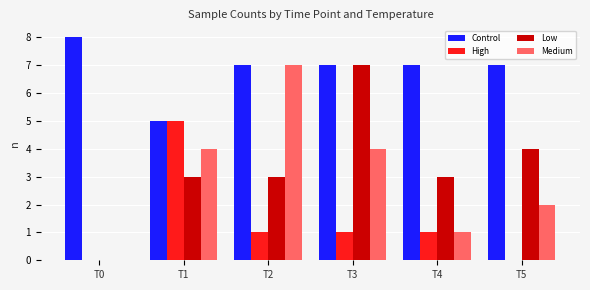

Reading right to left, what are all the values shown in this chart?

Control: 7	7	7	7	5	8
High: 0	1	1	1	5	0
Low: 4	3	7	3	3	0
Medium: 2	1	4	7	4	0